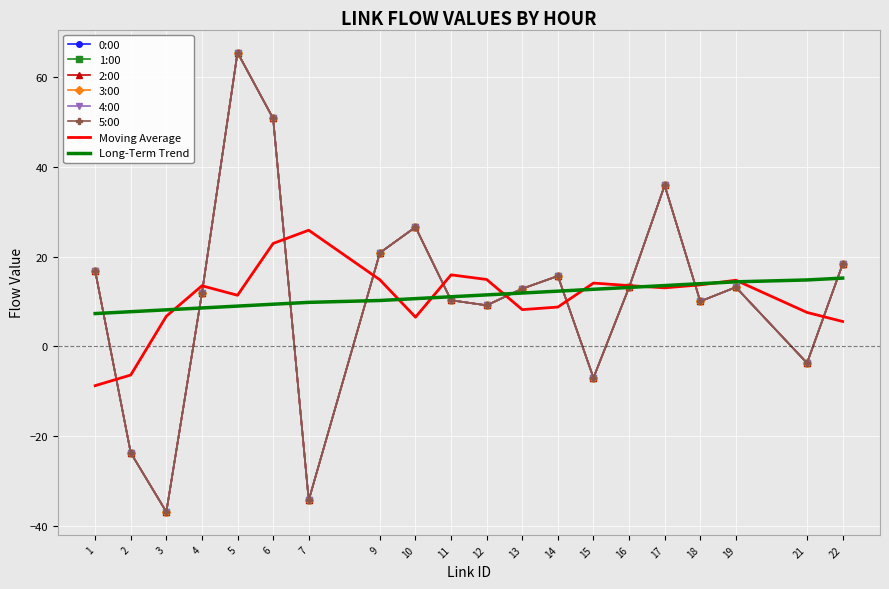

Which has a higher value, 11 or 13?

13